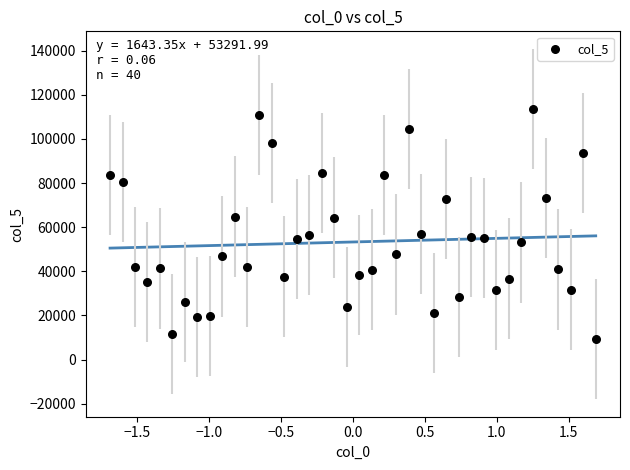

What is the range of Y values (max minus min)?

104240.4